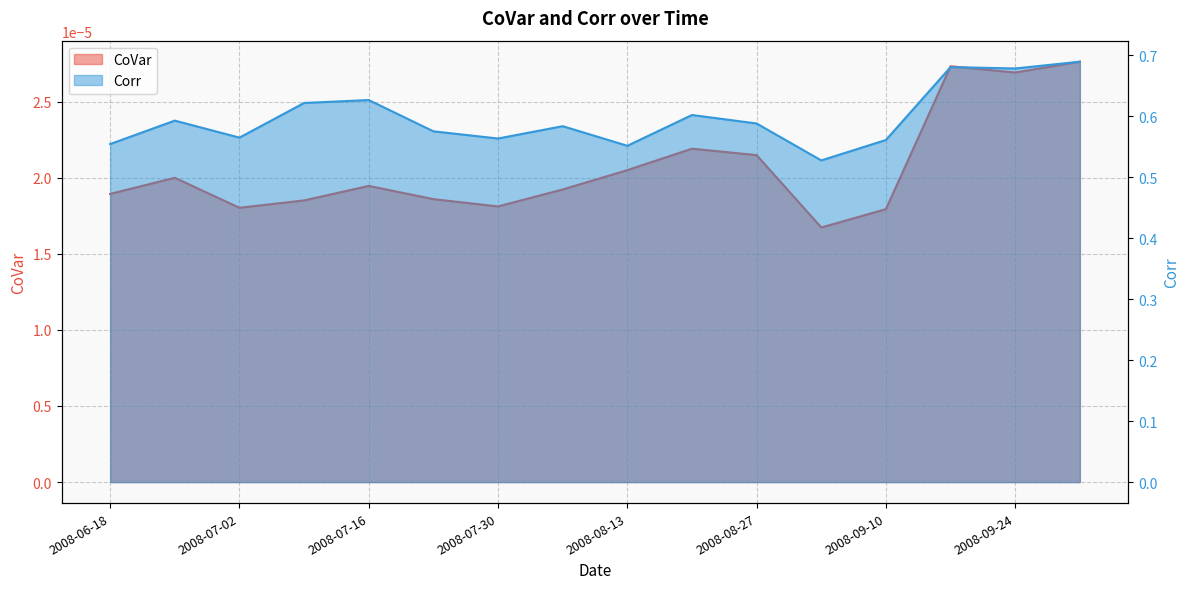

Which series has the largest range (max minus min)?

Corr